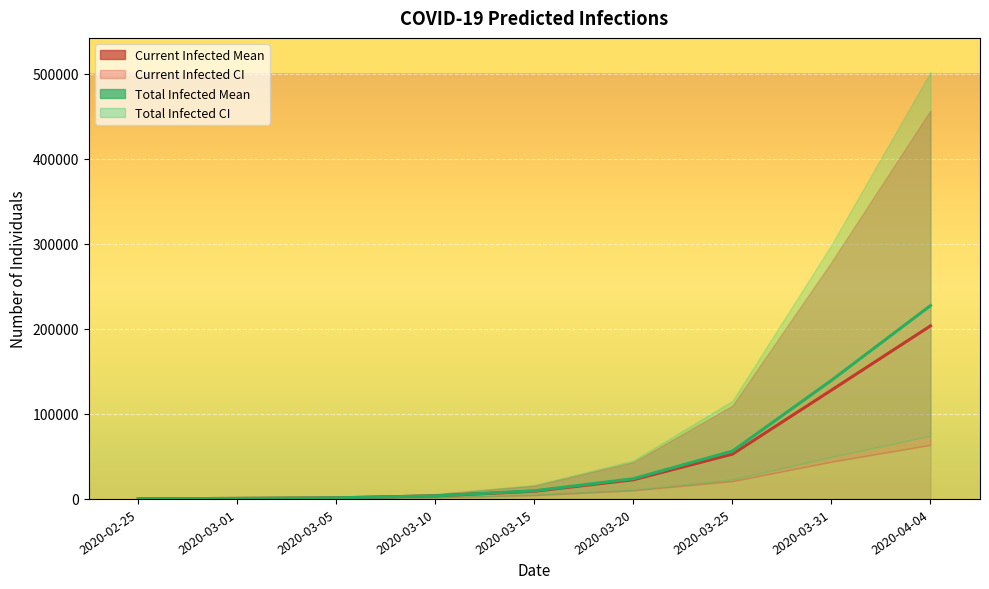

List the labels in order of predicted_total_infected_mean value, smallest first.

2020-02-25, 2020-03-01, 2020-03-05, 2020-03-10, 2020-03-15, 2020-03-20, 2020-03-25, 2020-03-31, 2020-04-04